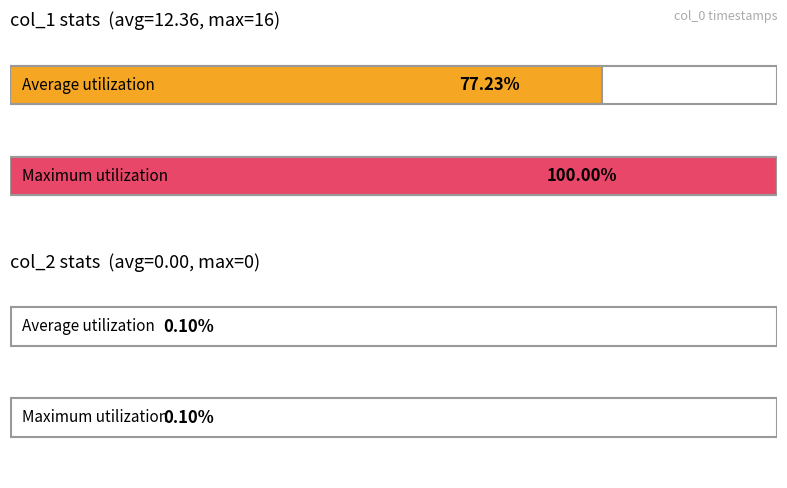

Between 13 and 14, which is larger?

14